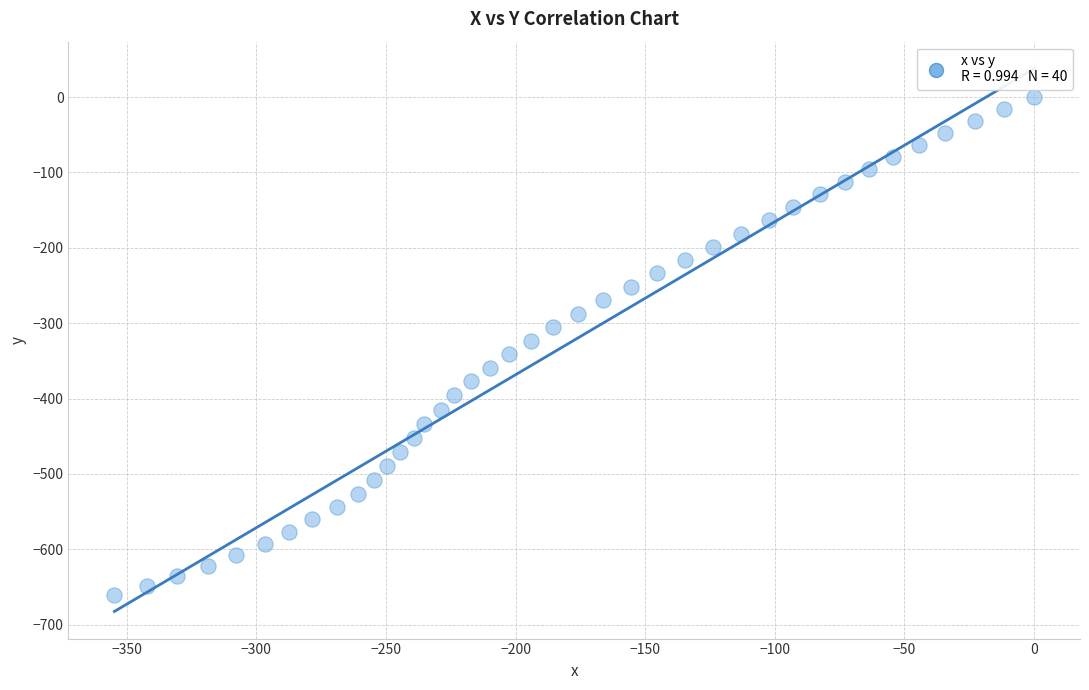

What is the range of X values (max minus min)?

354.8